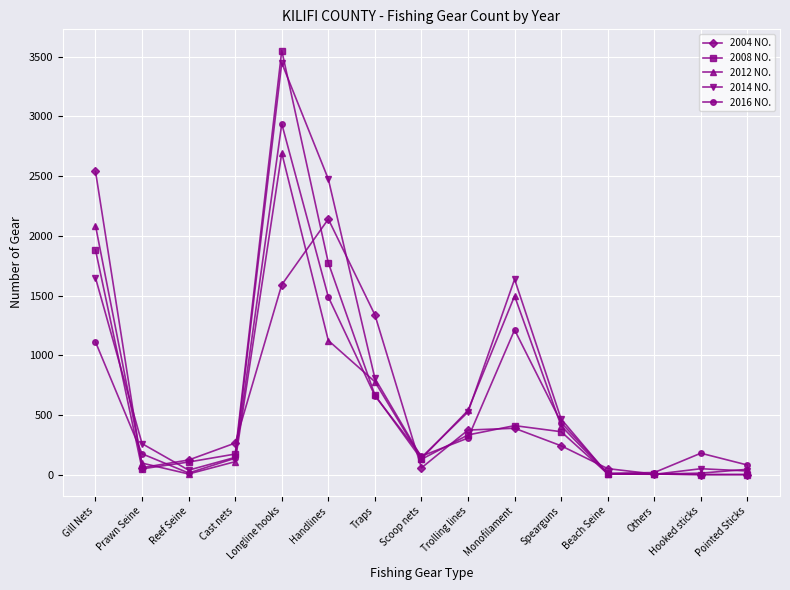

True or false: 2014 NO. and 2008 NO. cross at least once.

True